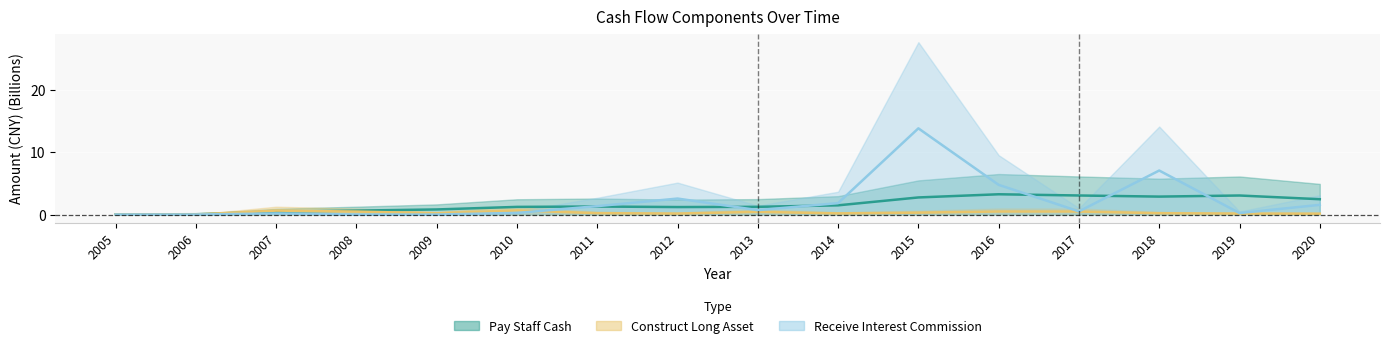

Count the number of categories in the chart.

16